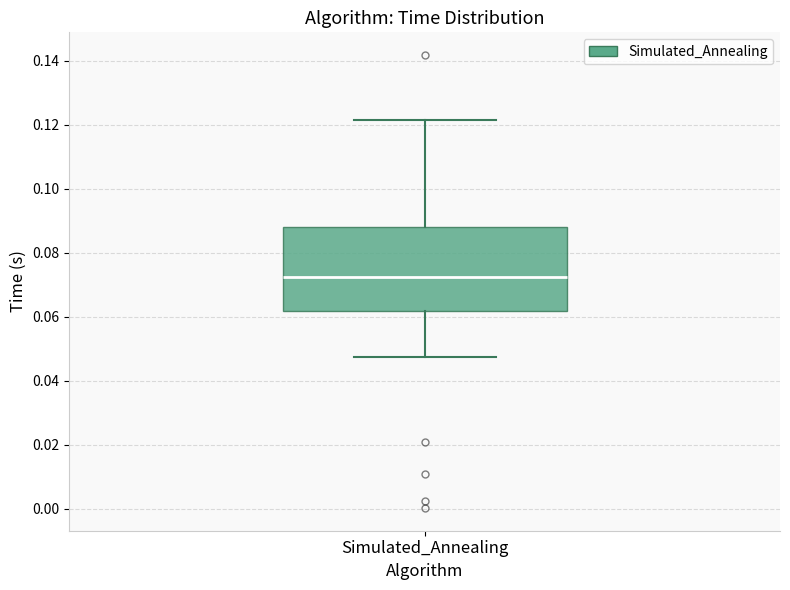

Where does the upper whisker of the box for Simulated_Annealing end on the y-axis? The values are not printed on the chart, so give them approximately, as read against the axis.

0.122